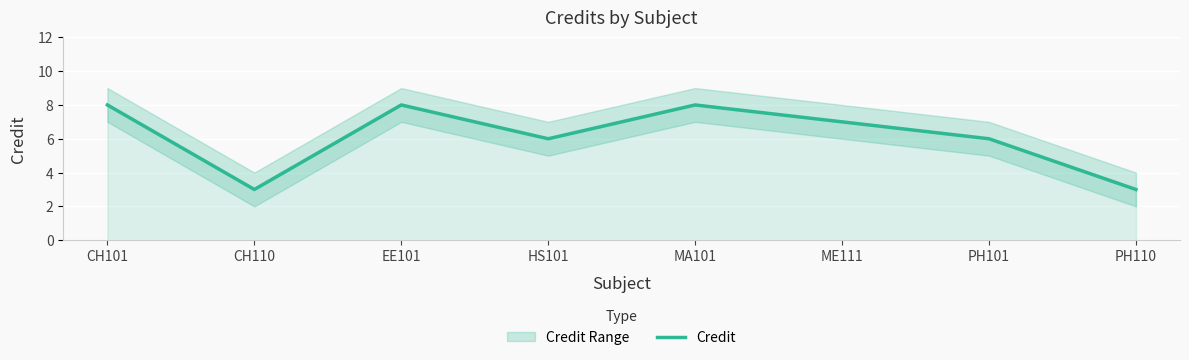

The chart shows a value of 4 at HS101. True or false?

False